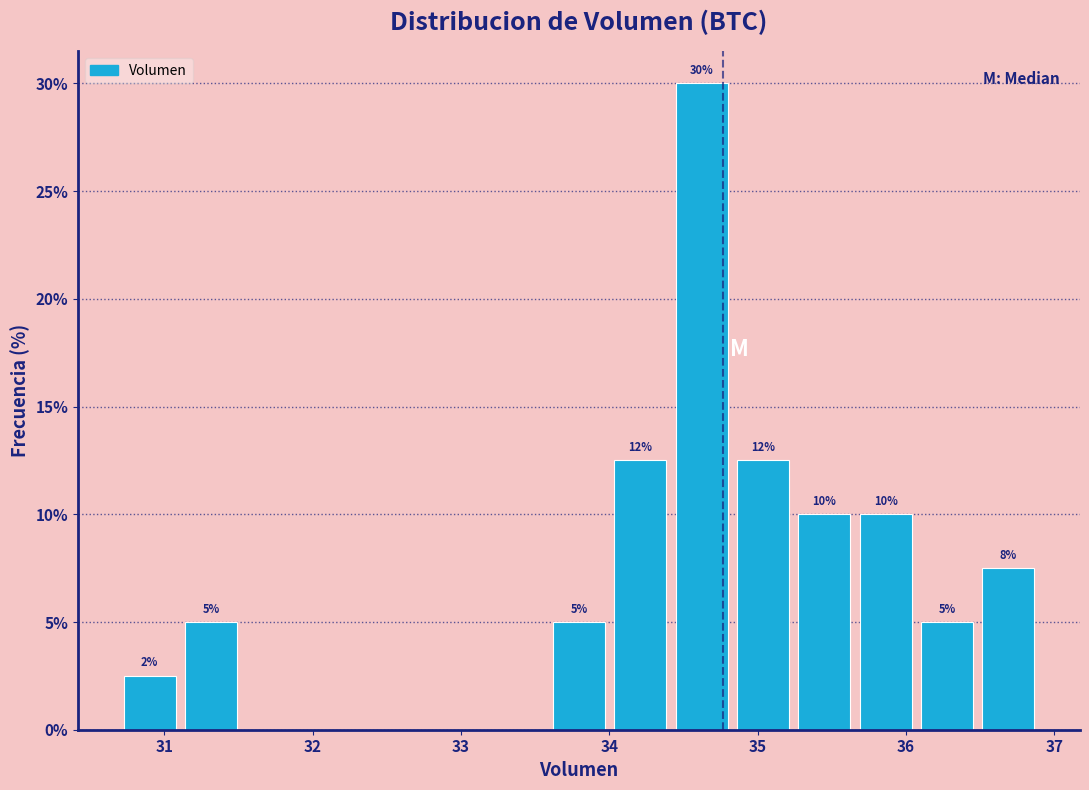

Over which range of the x-axis is the bar tallest?

34.4 to 34.8